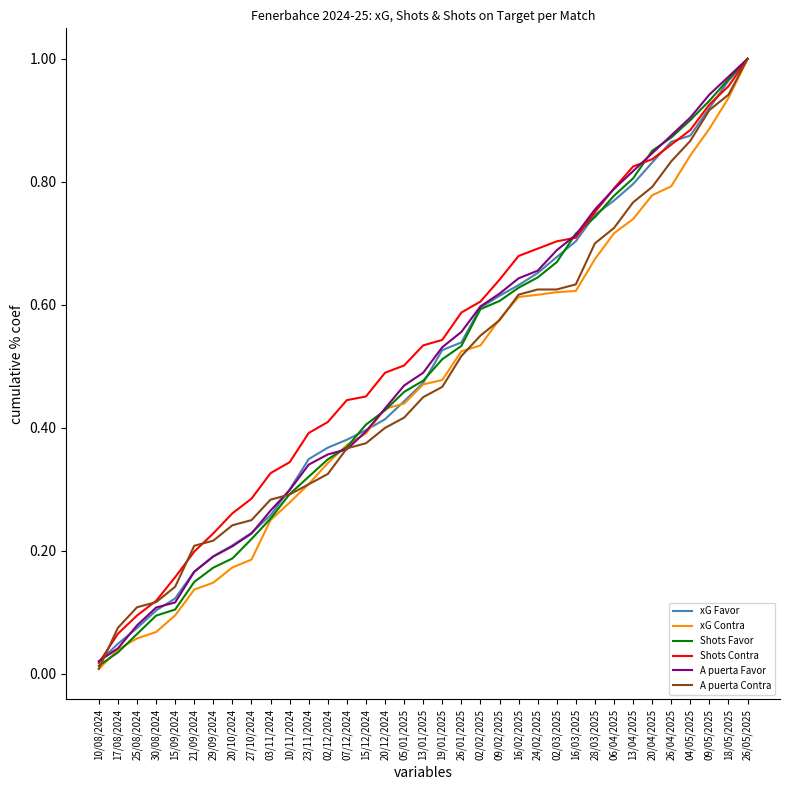

At which category does the chart reach its peak across all series?

26/05/2025